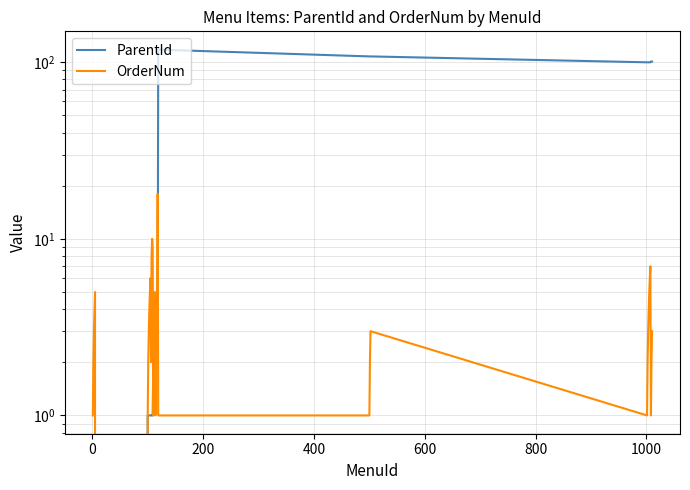

In OrderNum, how many points are lower than both neighbors (excluding endpoints)?

5